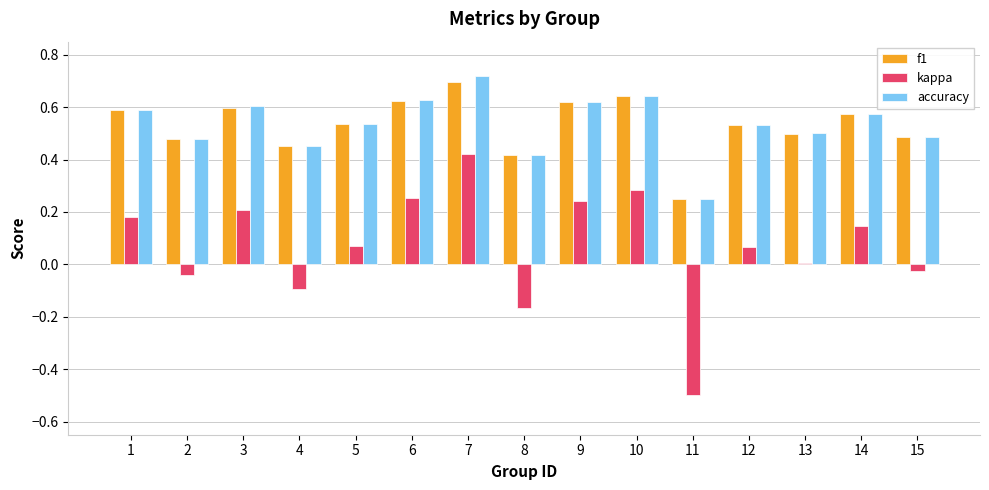

Which series has the widest spread of values?

kappa